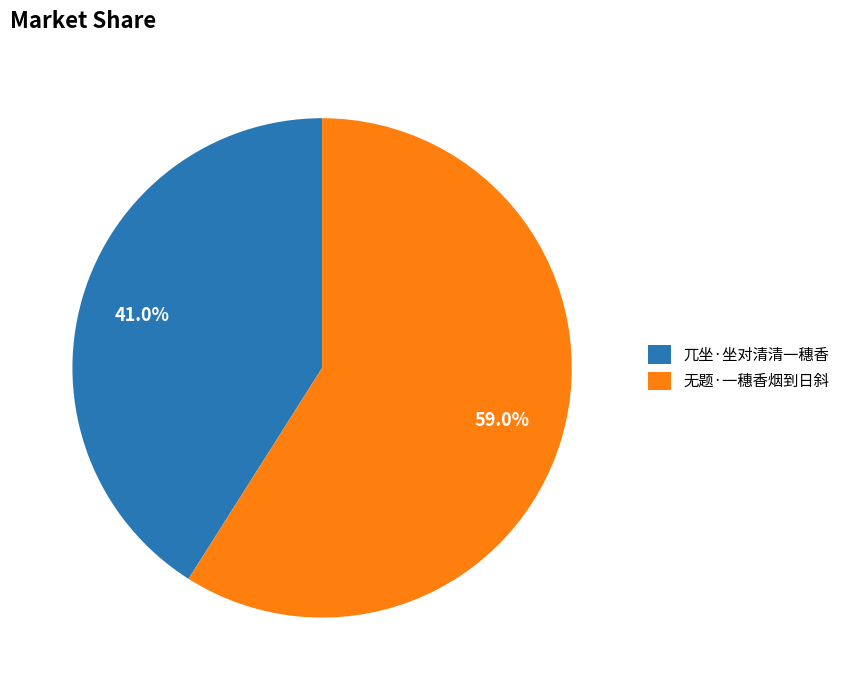

Which has a higher value, 兀坐·坐对清清一穗香 or 无题·一穗香烟到日斜?

无题·一穗香烟到日斜